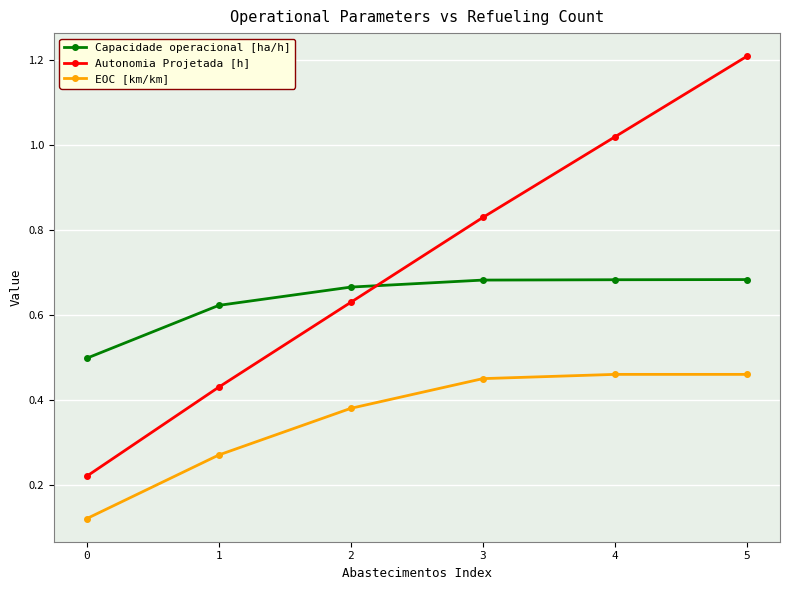

Rank the series by their average value, from highest to lowest.

Autonomia Projetada [h], Capacidade operacional [ha/h], EOC [km/km]